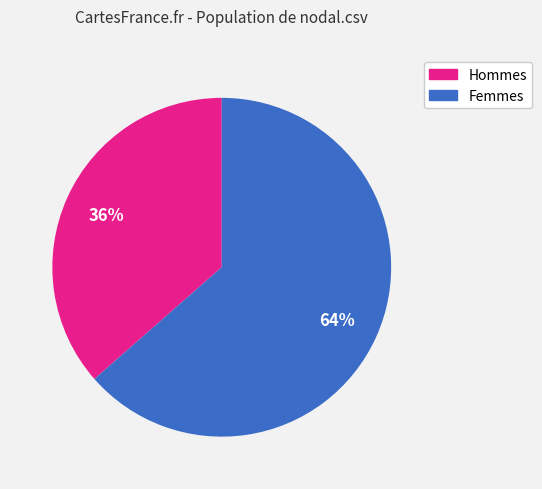

How many segments does this pie chart have?

2